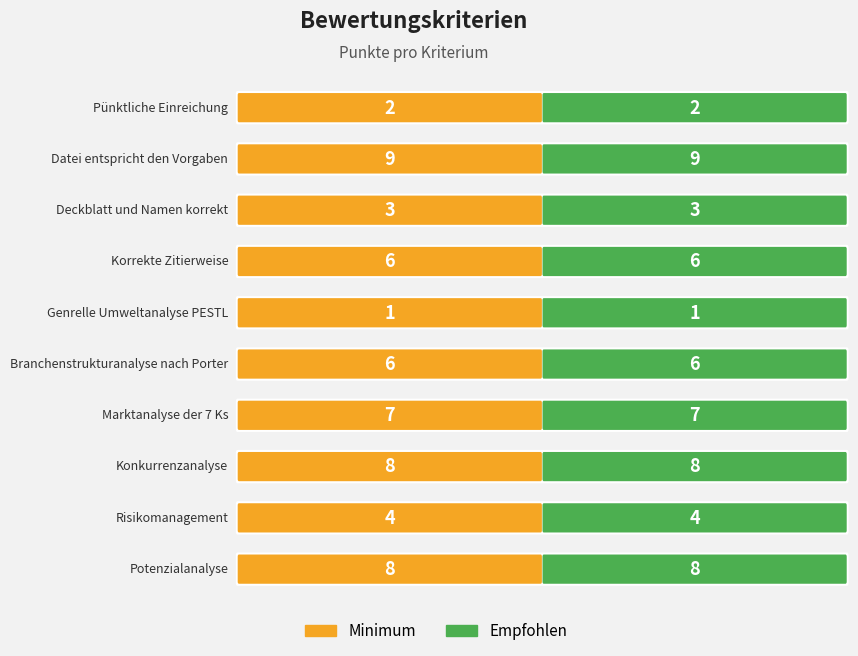

The value of Minimum at Branchenstrukturanalyse nach Porter is 9. True or false?

False